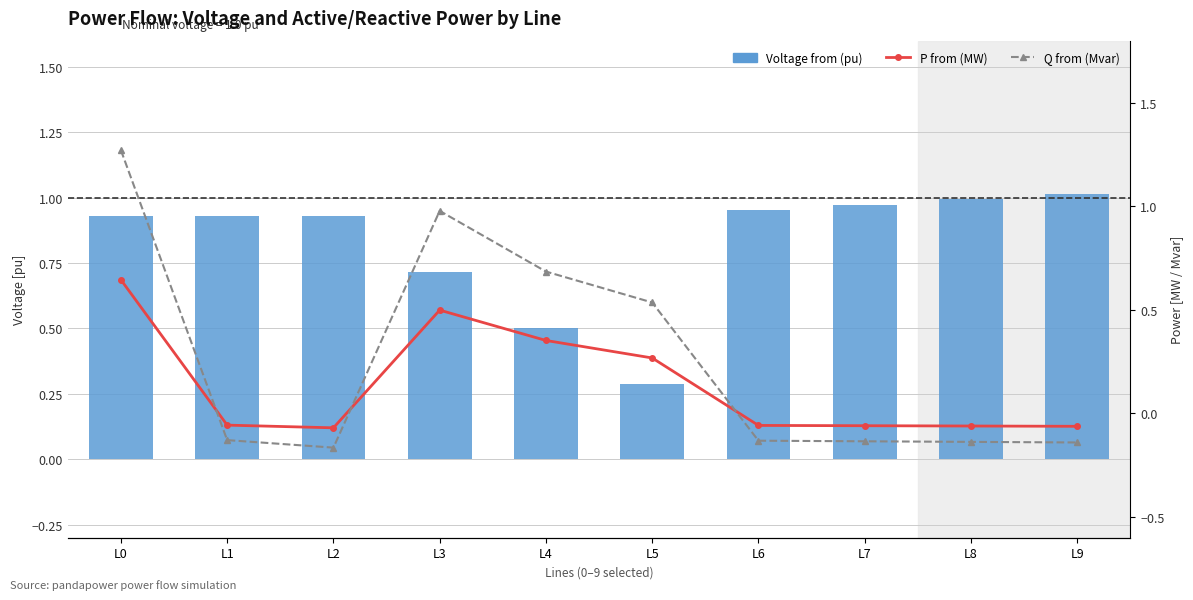

Which series has the widest spread of values?

Q from (Mvar)